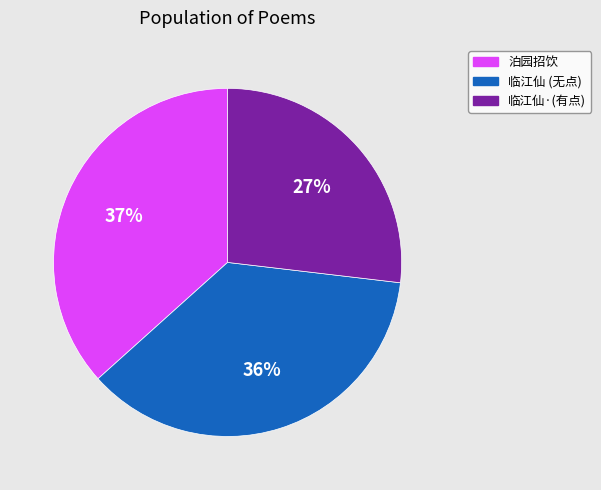

Is it true that 临江仙 (无点) is 30% of the pie?

False